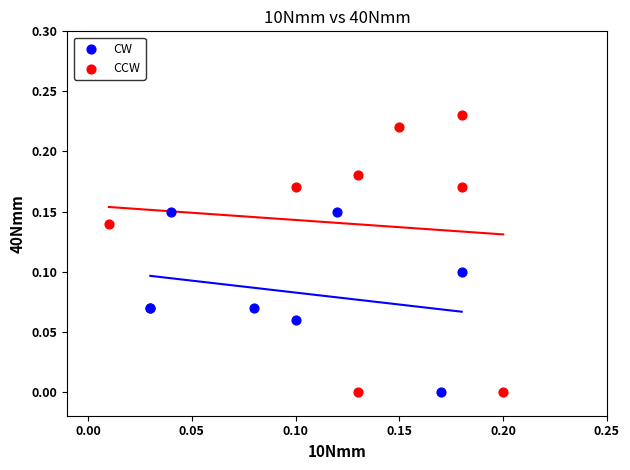

Which series has the largest Y range (max minus min)?

CCW